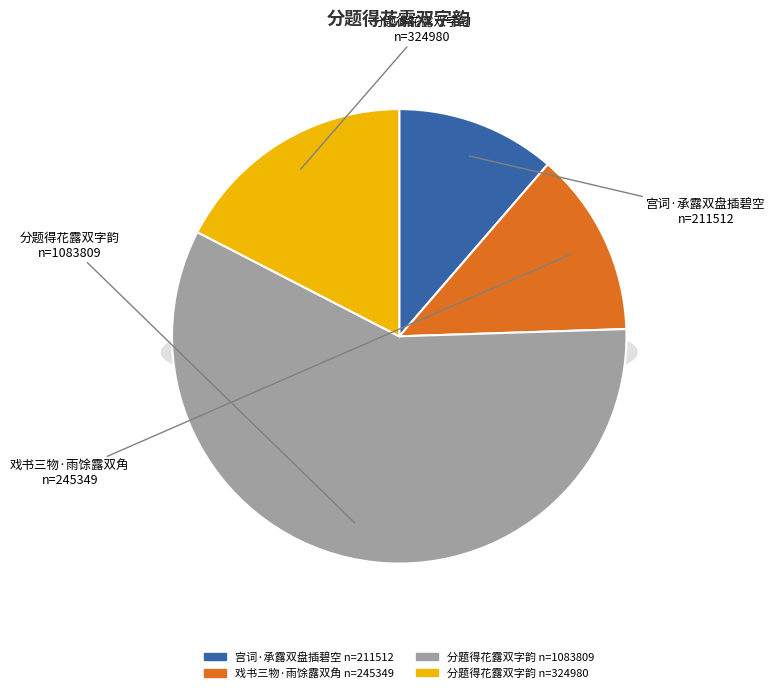

To the nearest percent, what is the difference between the 分题得花露双字韵 and 分题得花露双字韵 slice percentages?

41%